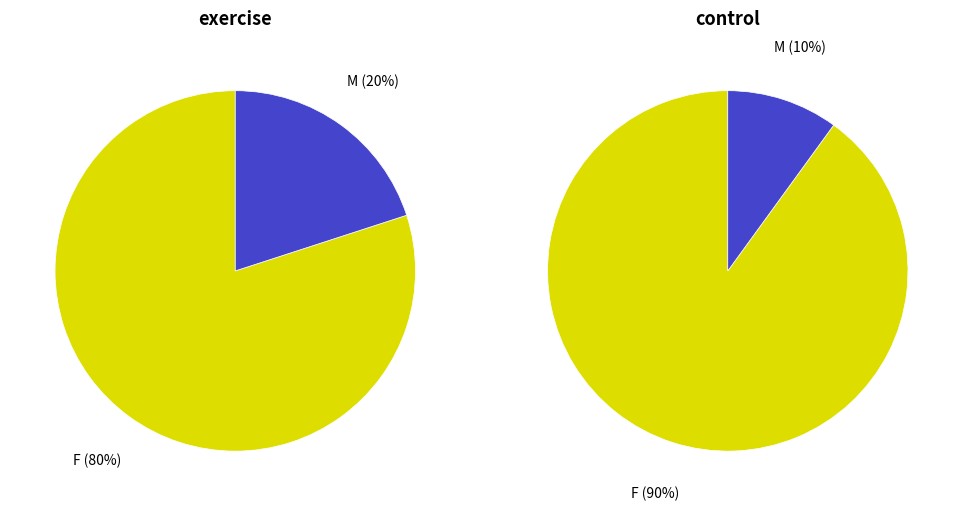

What is the majority slice?

F